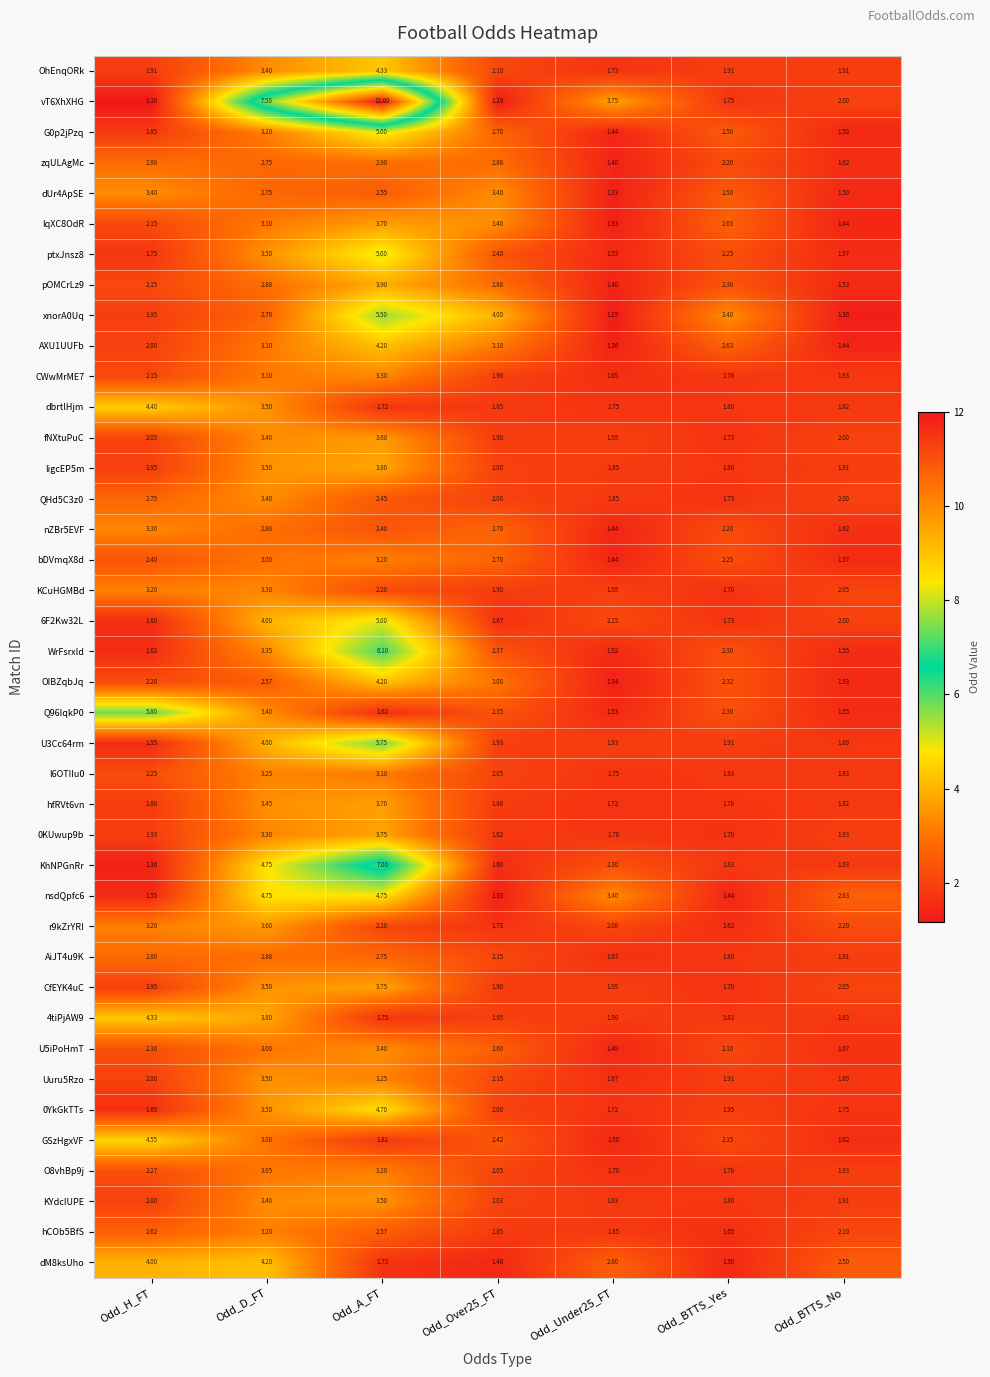

Which category has the highest value in the KYdcIUPE series?

Odd_A_FT